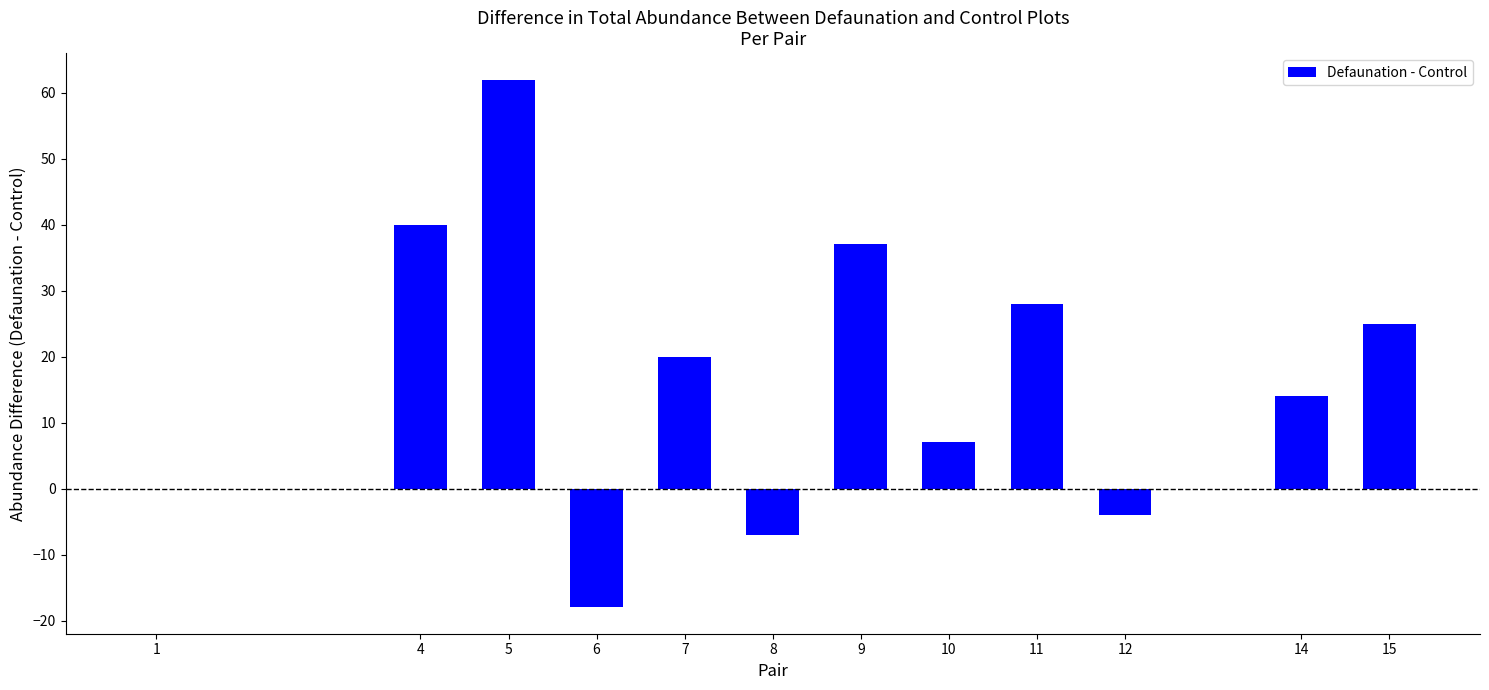

Reading left to right, transcribe all the data shown in this chart.

1=0	4=40	5=62	6=-18	7=20	8=-7	9=37	10=7	11=28	12=-4	14=14	15=25